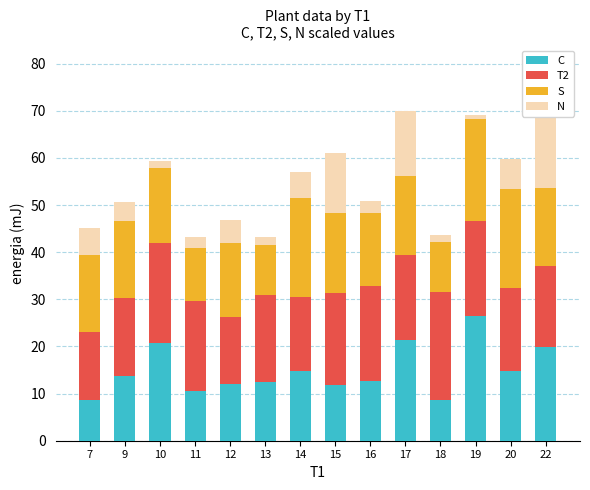

The value of S at 16 is 3.9. True or false?

False